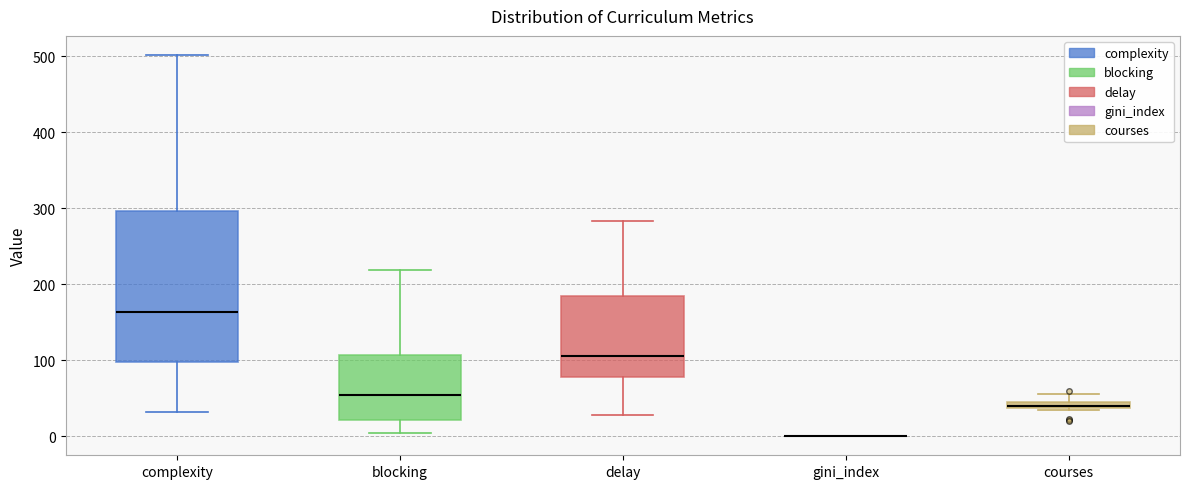

Which box is the tallest, from its lower edge to its upper edge?

complexity